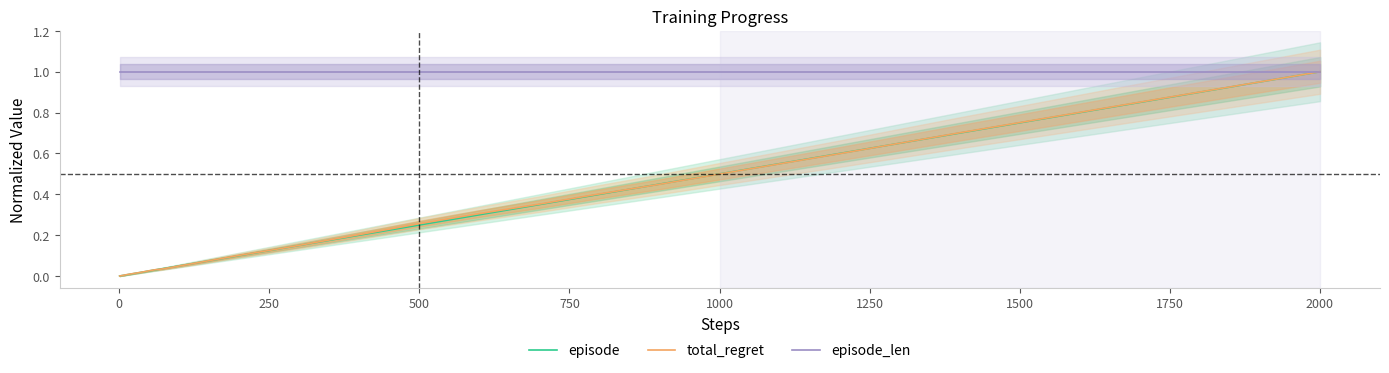

Does the chart have visible grid lines?

No